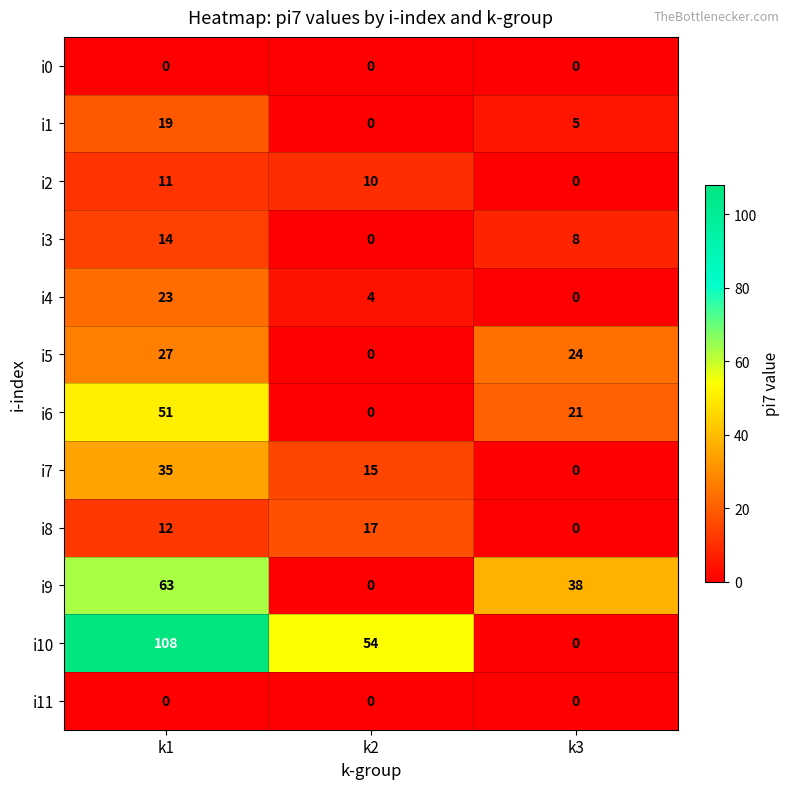

What is the sum of the i10 values at k1 and k2?

162